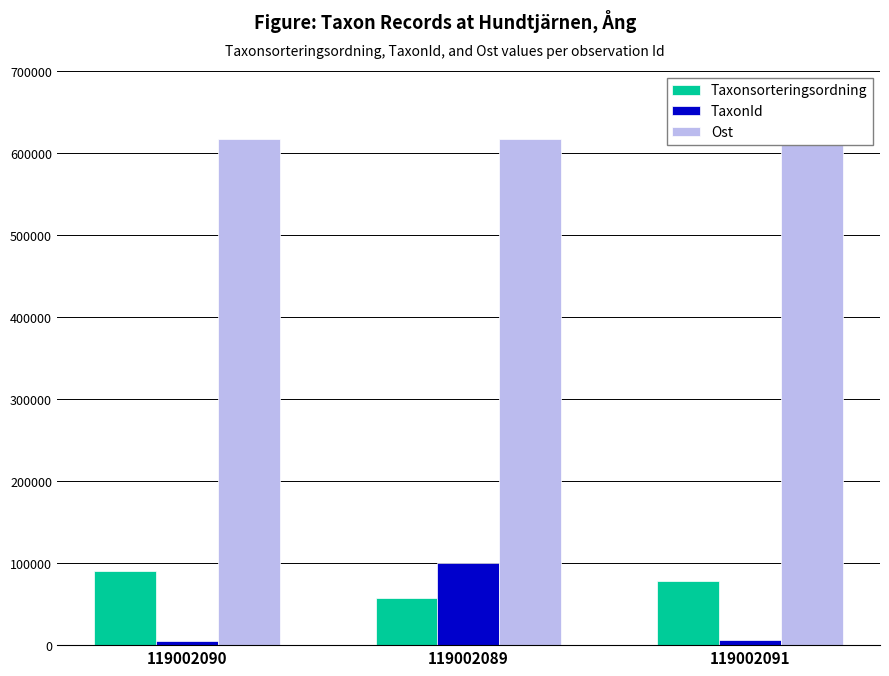

What is the lowest value of the TaxonId series?

5432